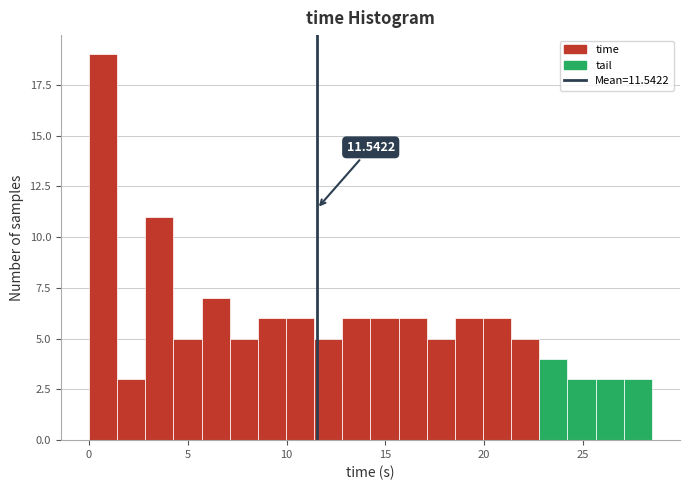

Around what value on the x-axis is the tallest bar? Give the approximate position of its centre, as read against the axis.

0.5